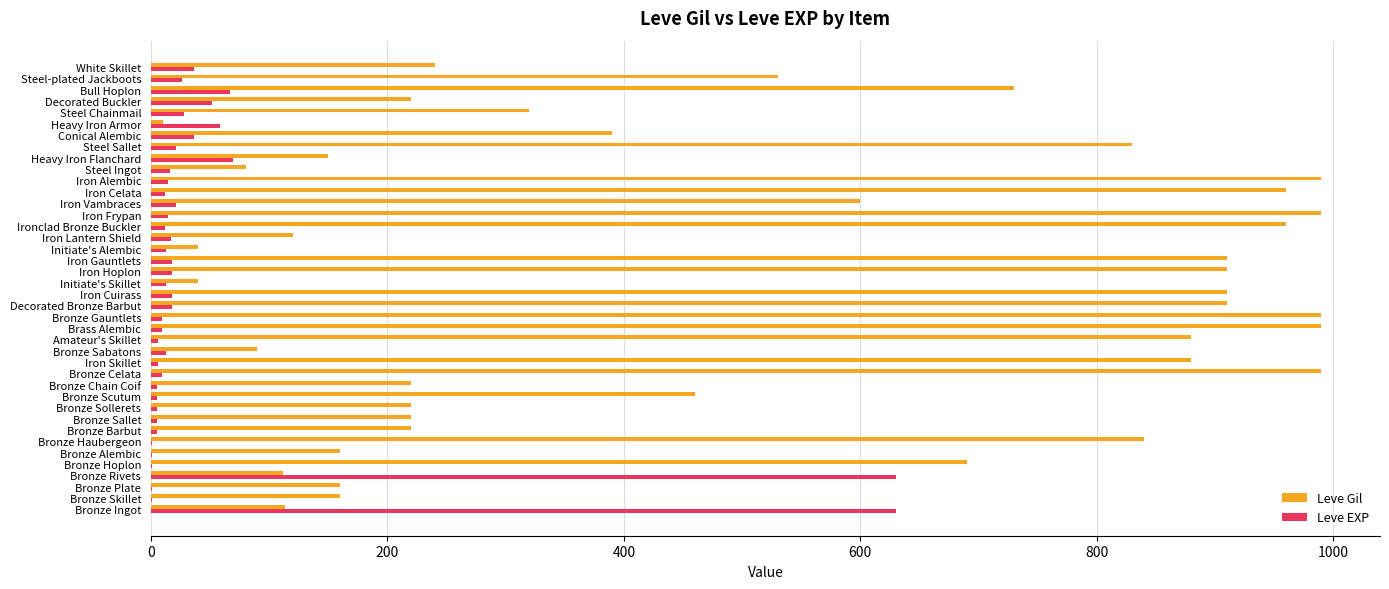

What is the greatest value displayed?

990